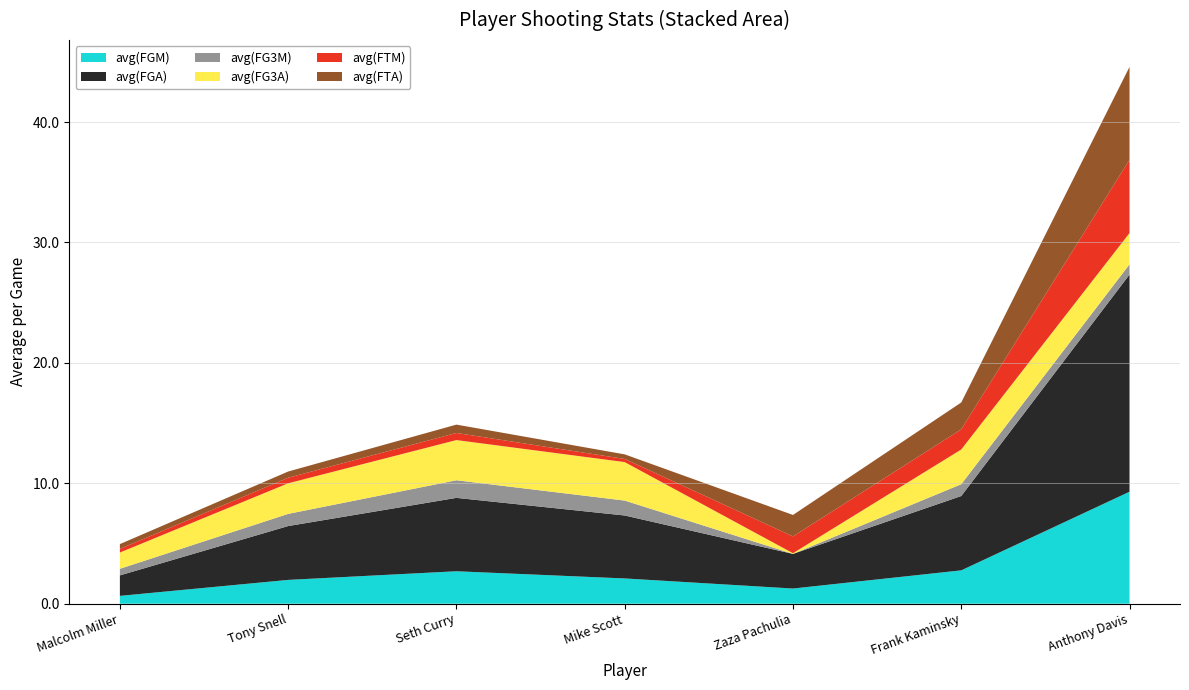

Reading left to right, extract all data points from this chart.

avg(FGM): 0.7	2.0	2.7	2.1	1.3	2.8	9.3
avg(FGA): 1.7	4.5	6.1	5.2	2.9	6.2	18.0
avg(FG3M): 0.6	1.0	1.5	1.2	0.0	1.0	0.8
avg(FG3A): 1.4	2.5	3.3	3.2	0.1	2.9	2.6
avg(FTM): 0.3	0.5	0.6	0.3	1.4	1.7	6.1
avg(FTA): 0.4	0.5	0.7	0.4	1.8	2.2	7.7